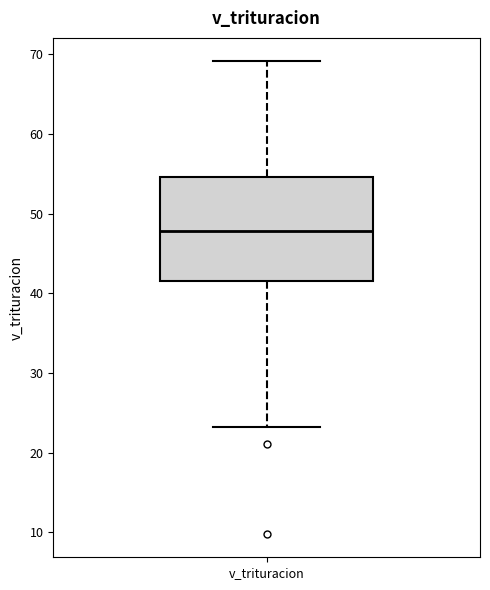

Where is the lower edge of the box for v_trituracion on the y-axis? The values are not printed on the chart, so give them approximately, as read against the axis.

42